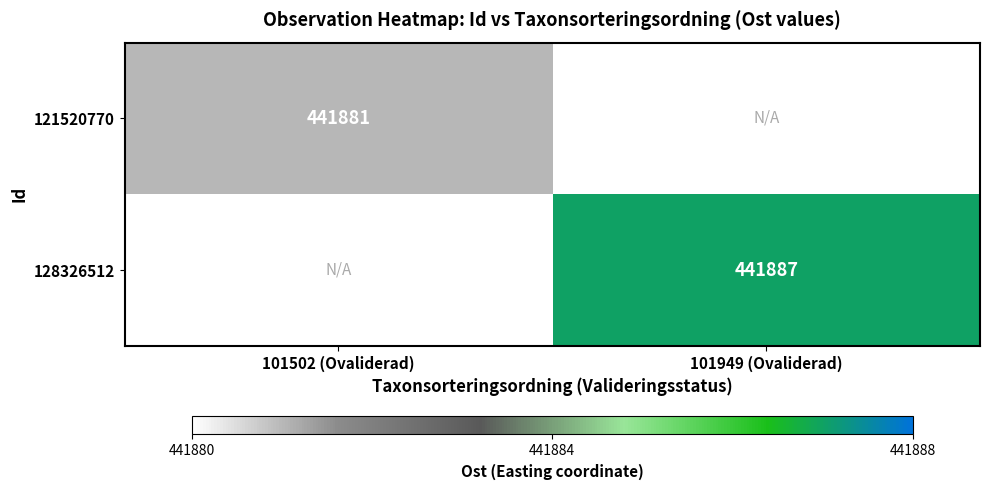

The value of 128326512 at 101949 (Ovaliderad) is 262287. True or false?

False